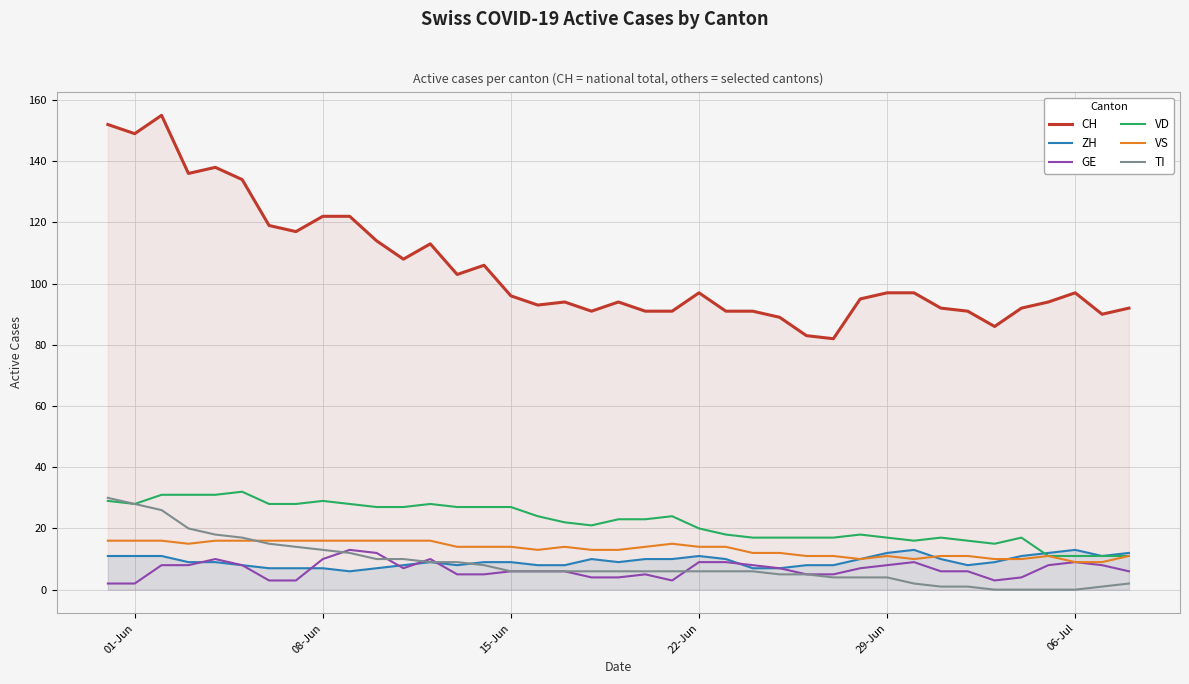

What is the minimum value for ZH?

6